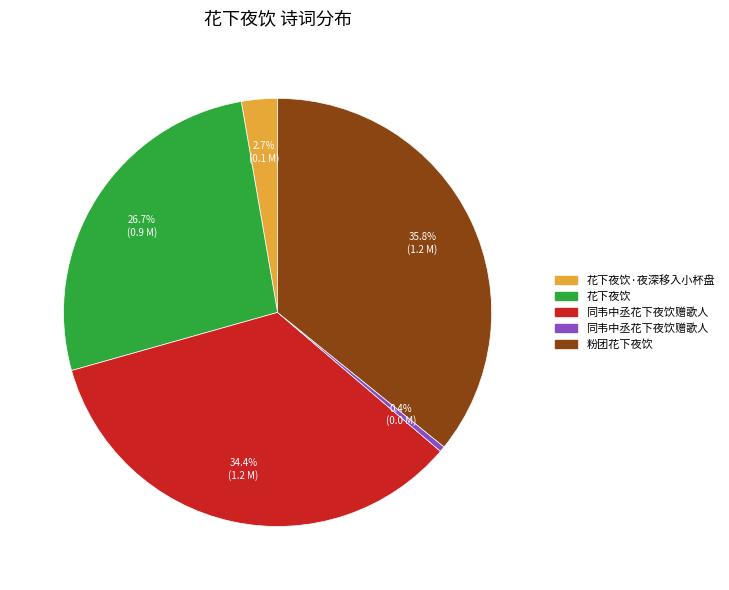

Is there any slice that represents more than half of the pie?

No